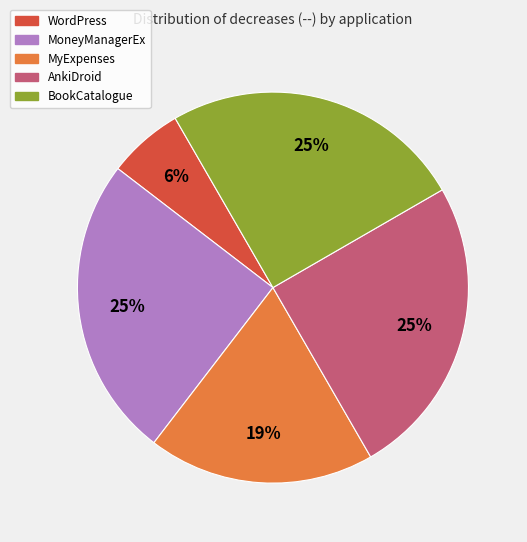

Is there any slice that represents more than half of the pie?

No